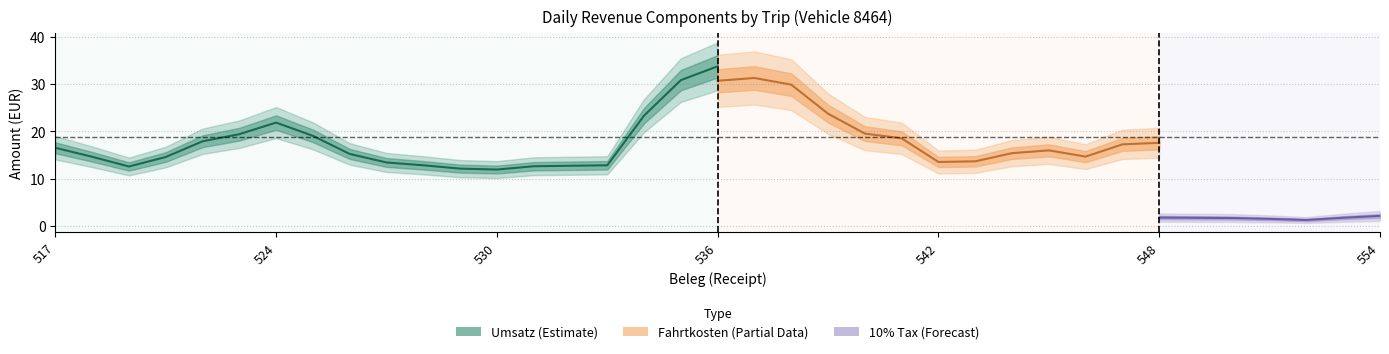

Rank the series at 543 from highest to lowest value.

Umsatz, Fahrtkosten, 10%